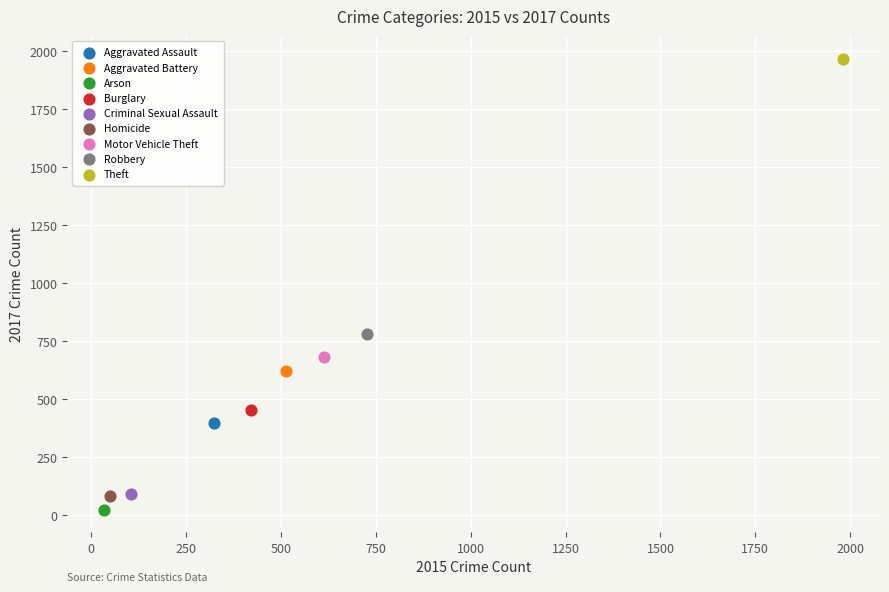

What are all the series names shown in the legend?

Aggravated Assault, Aggravated Battery, Arson, Burglary, Criminal Sexual Assault, Homicide, Motor Vehicle Theft, Robbery, Theft